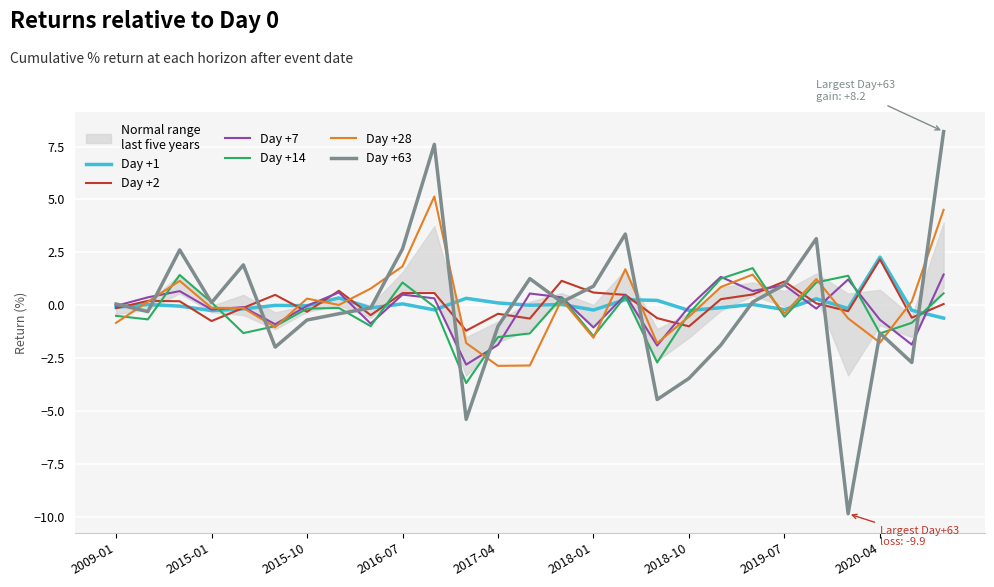

What is the difference between the Day +2 values at 10 and 14?

0.6